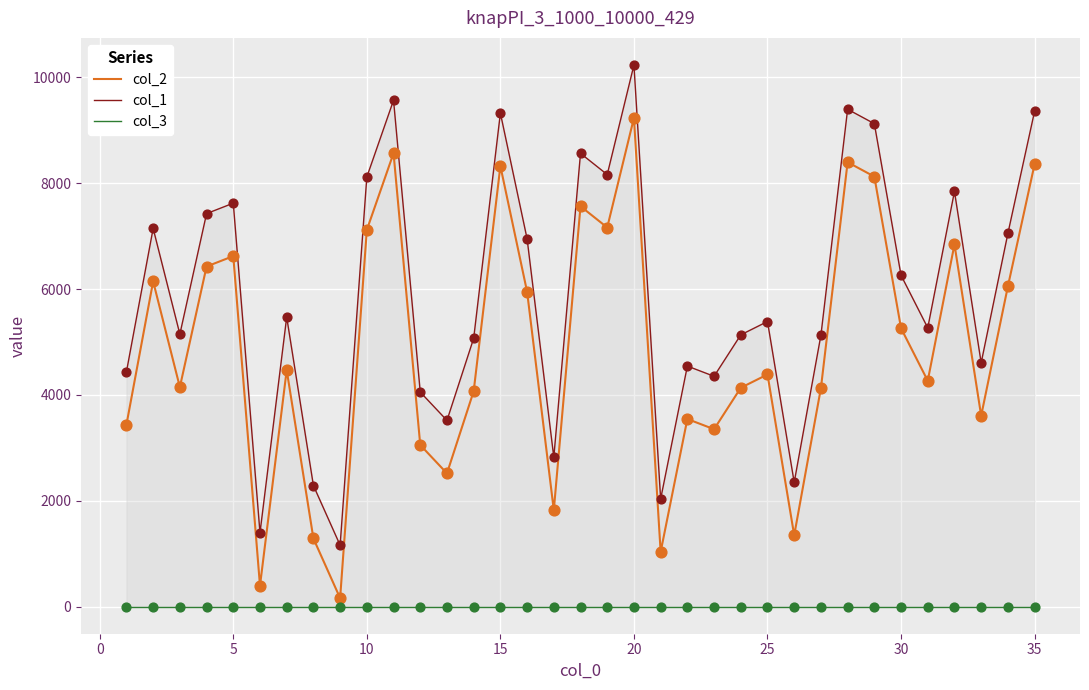

What is the highest value of the col_2 series?

9235